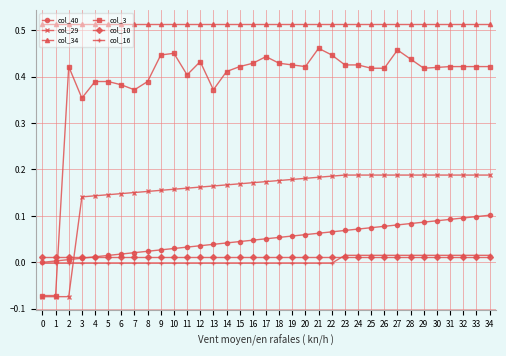

True or false: col_3 has more than 0 points higher than both neighbors.

True